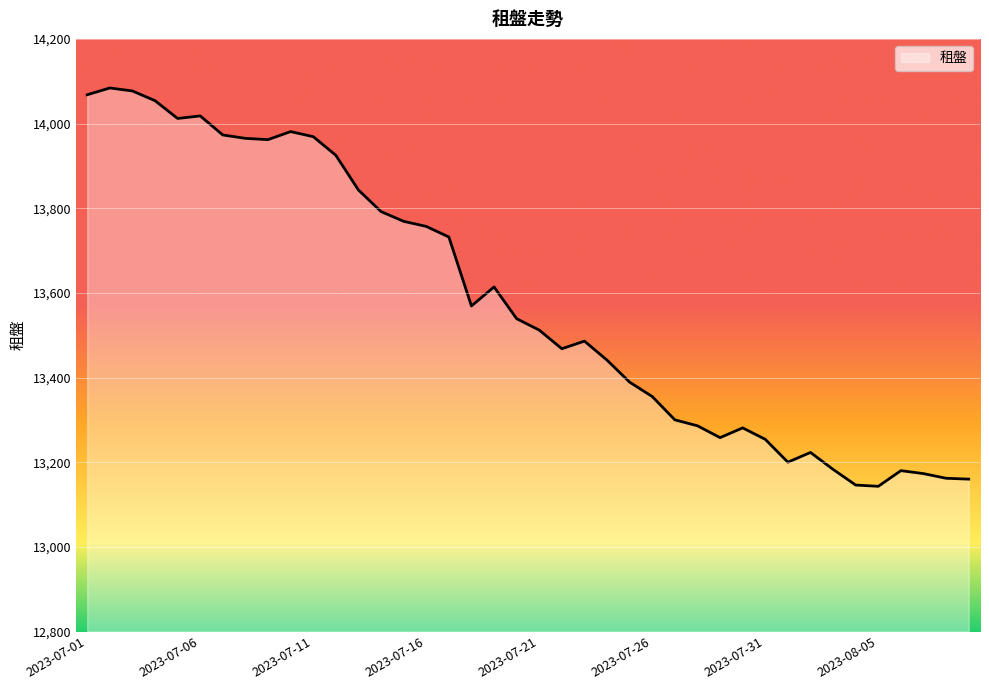

How many distinct data groups are displayed?

1